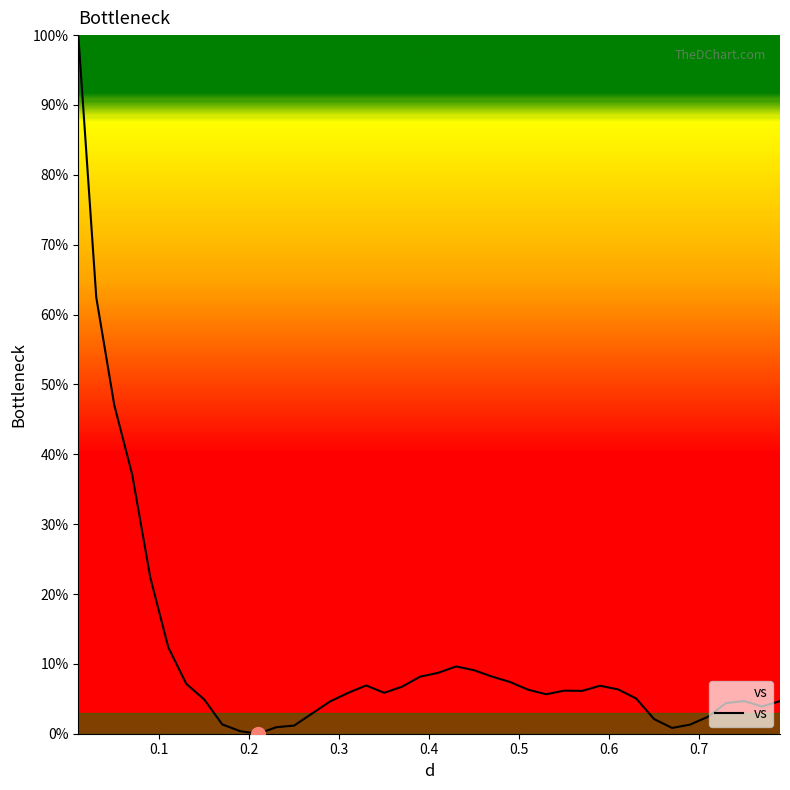

What is the greatest value displayed?

100.0